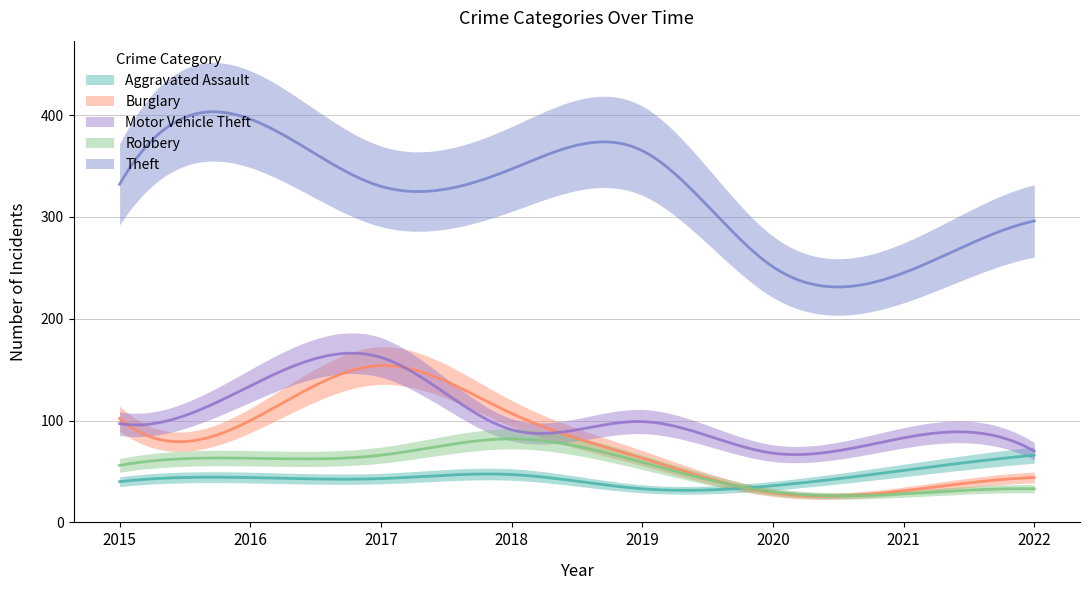

Between 2015 and 2017, which is larger?

2017